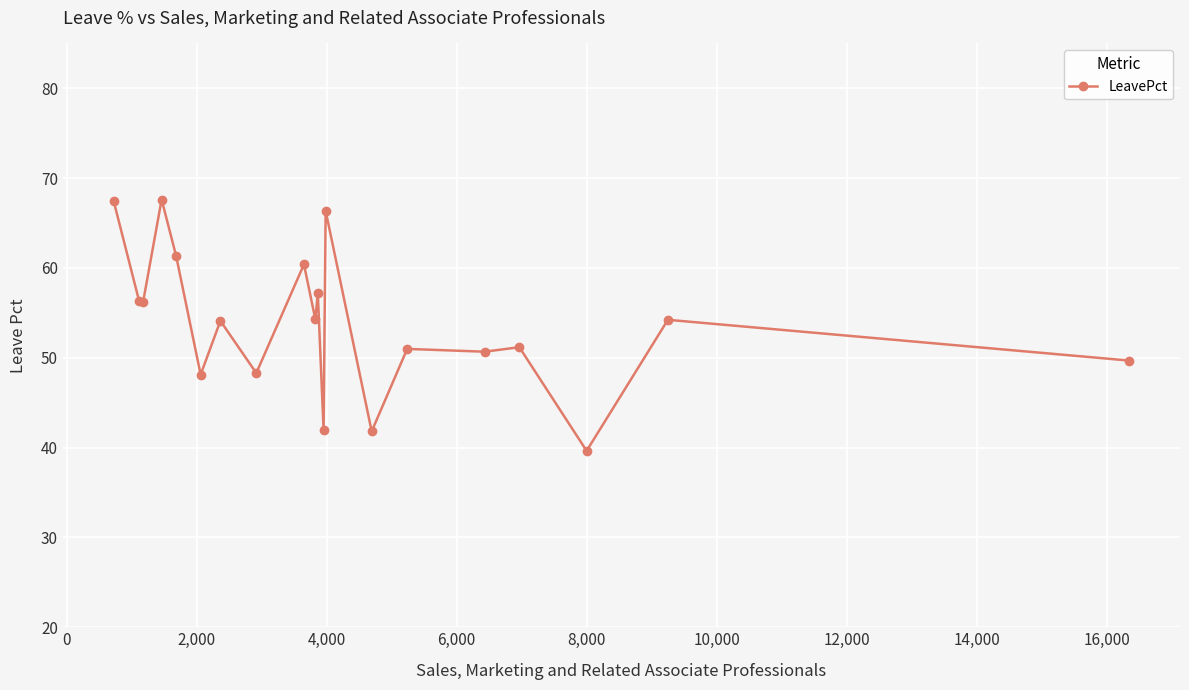

What is the value of the 2nd point from the left?

56.3